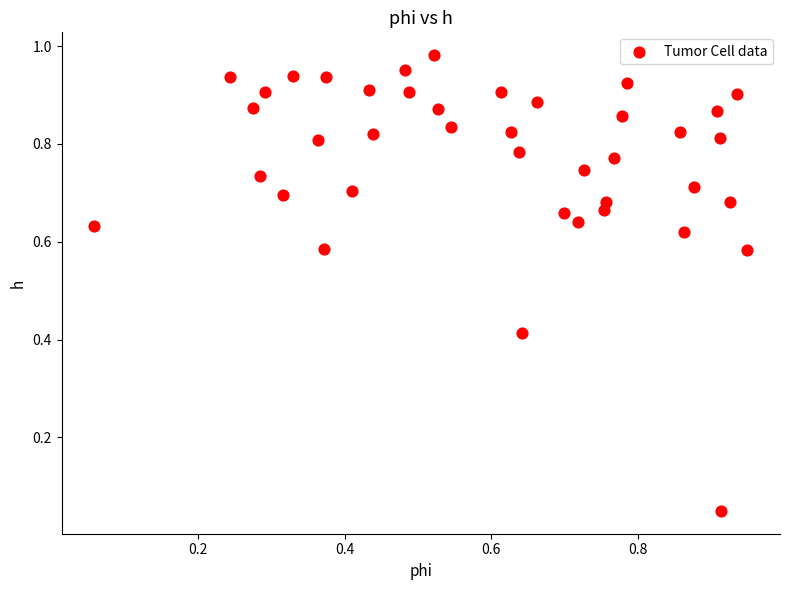

How many data points are displayed?

40